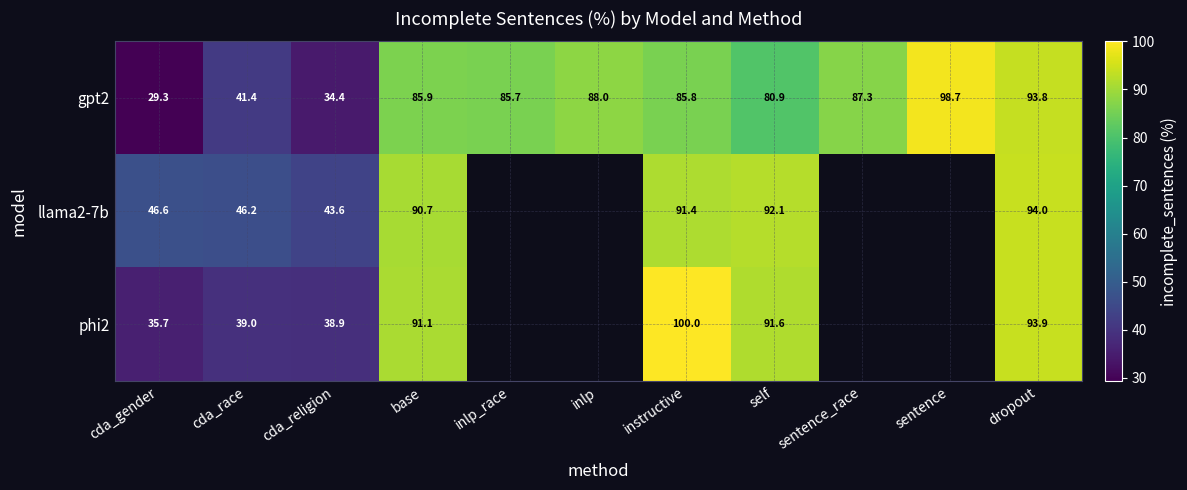

Rank the series by their maximum value, from highest to lowest.

phi2, gpt2, llama2-7b